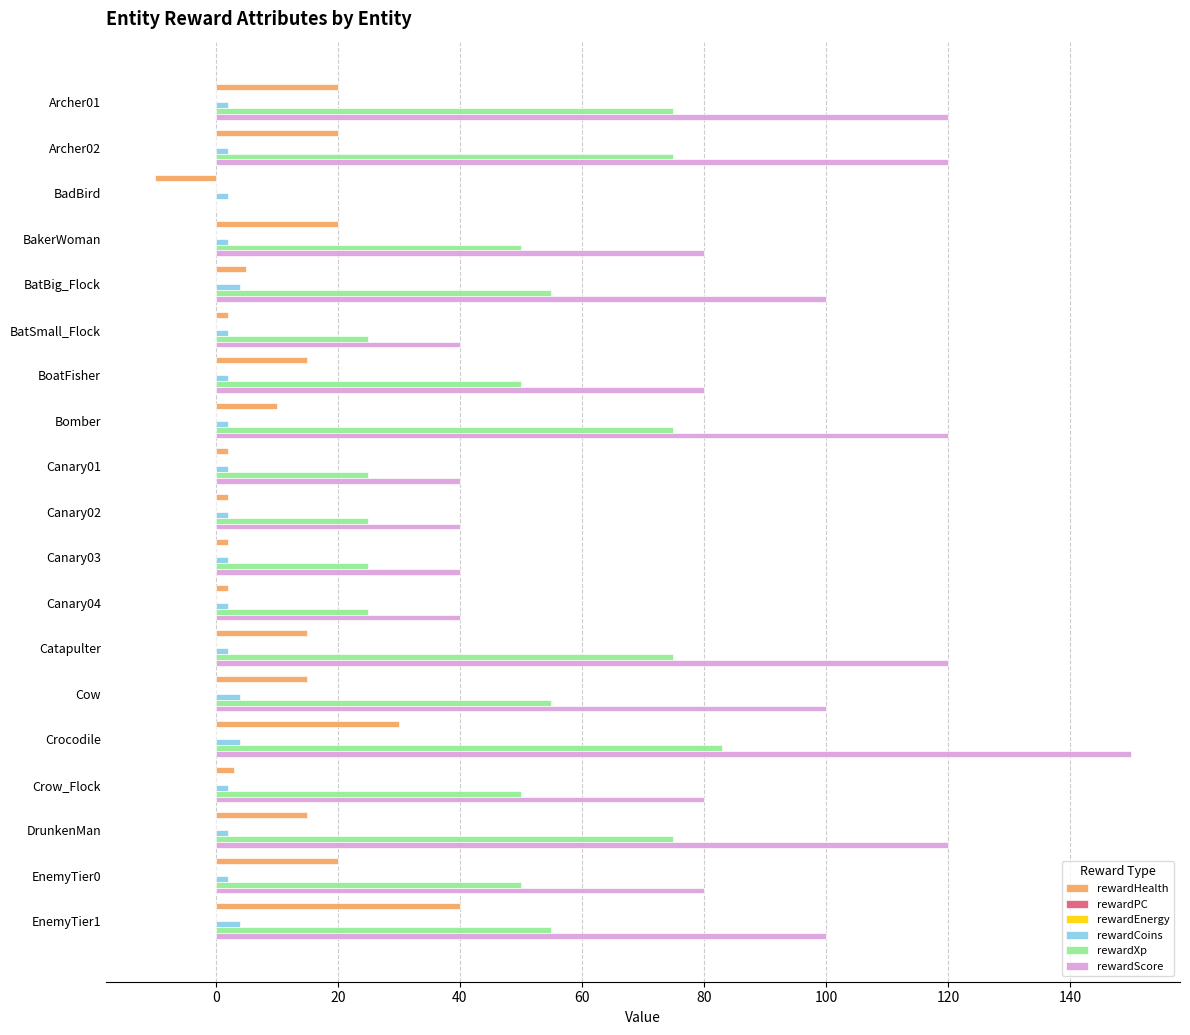

Rank the series by their maximum value, from highest to lowest.

rewardScore, rewardXp, rewardHealth, rewardCoins, rewardPC, rewardEnergy